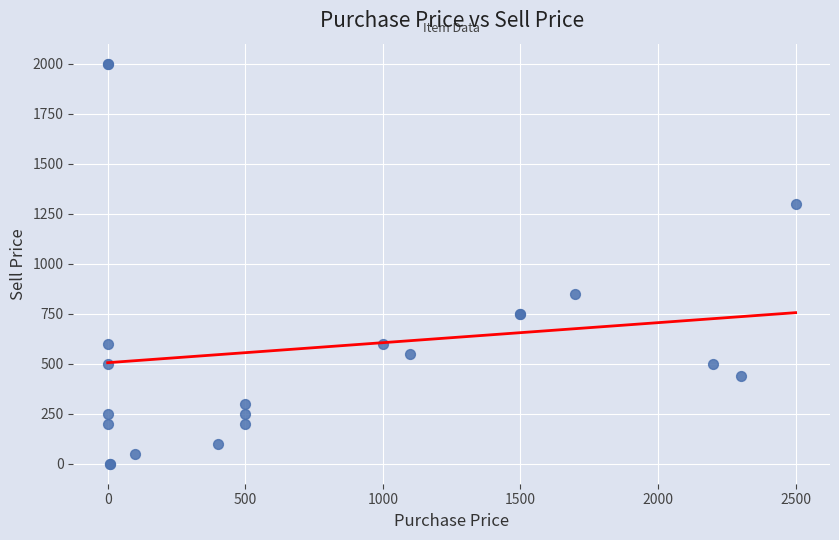

What Y value in the scatter plot is closest to 1000?

850